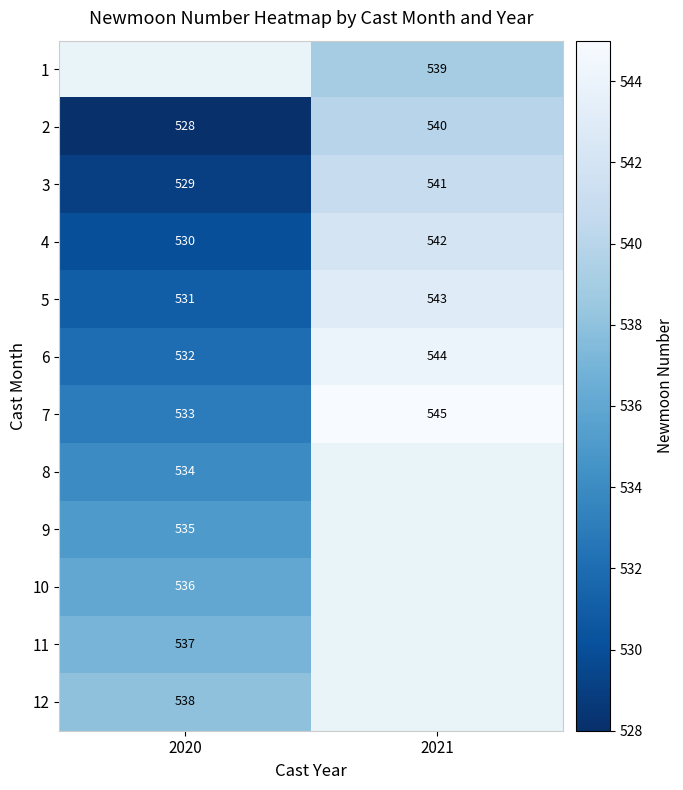

Which category has the lowest value in the 6 series?

2020